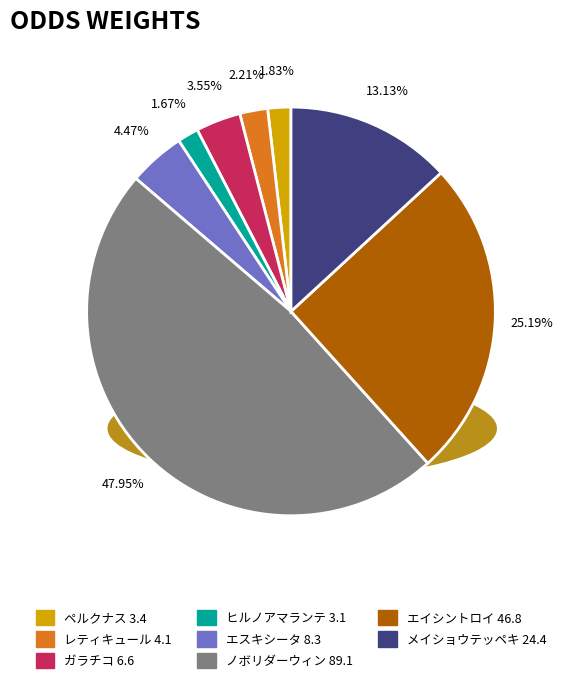

How many slices are in this pie chart?

8